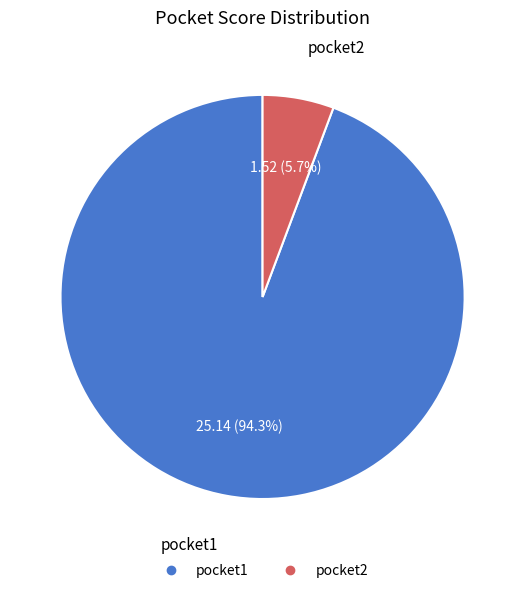

What percentage is the pocket1 slice, to the nearest percent?

94%